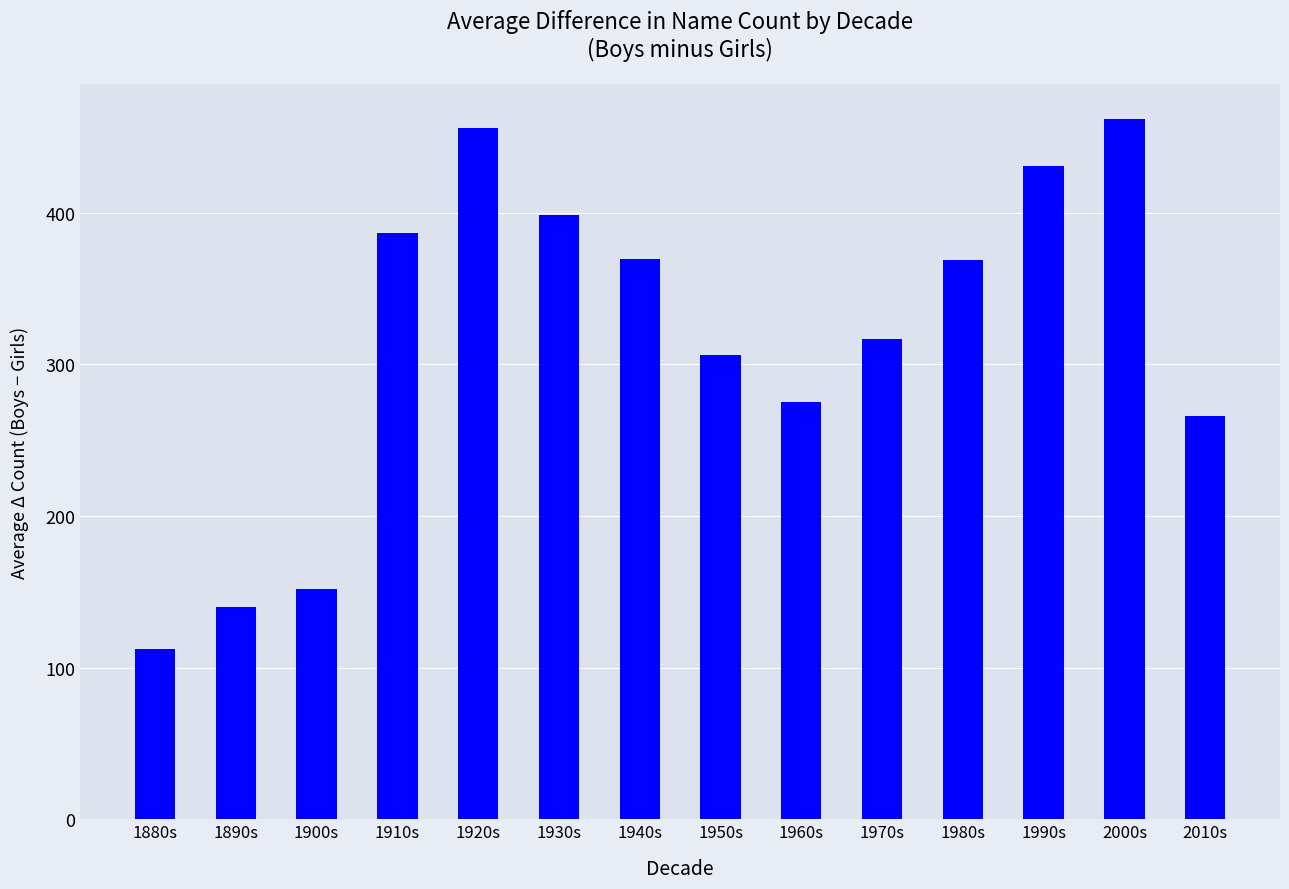

What is the sum of the values at 1980s and 1910s?

755.9